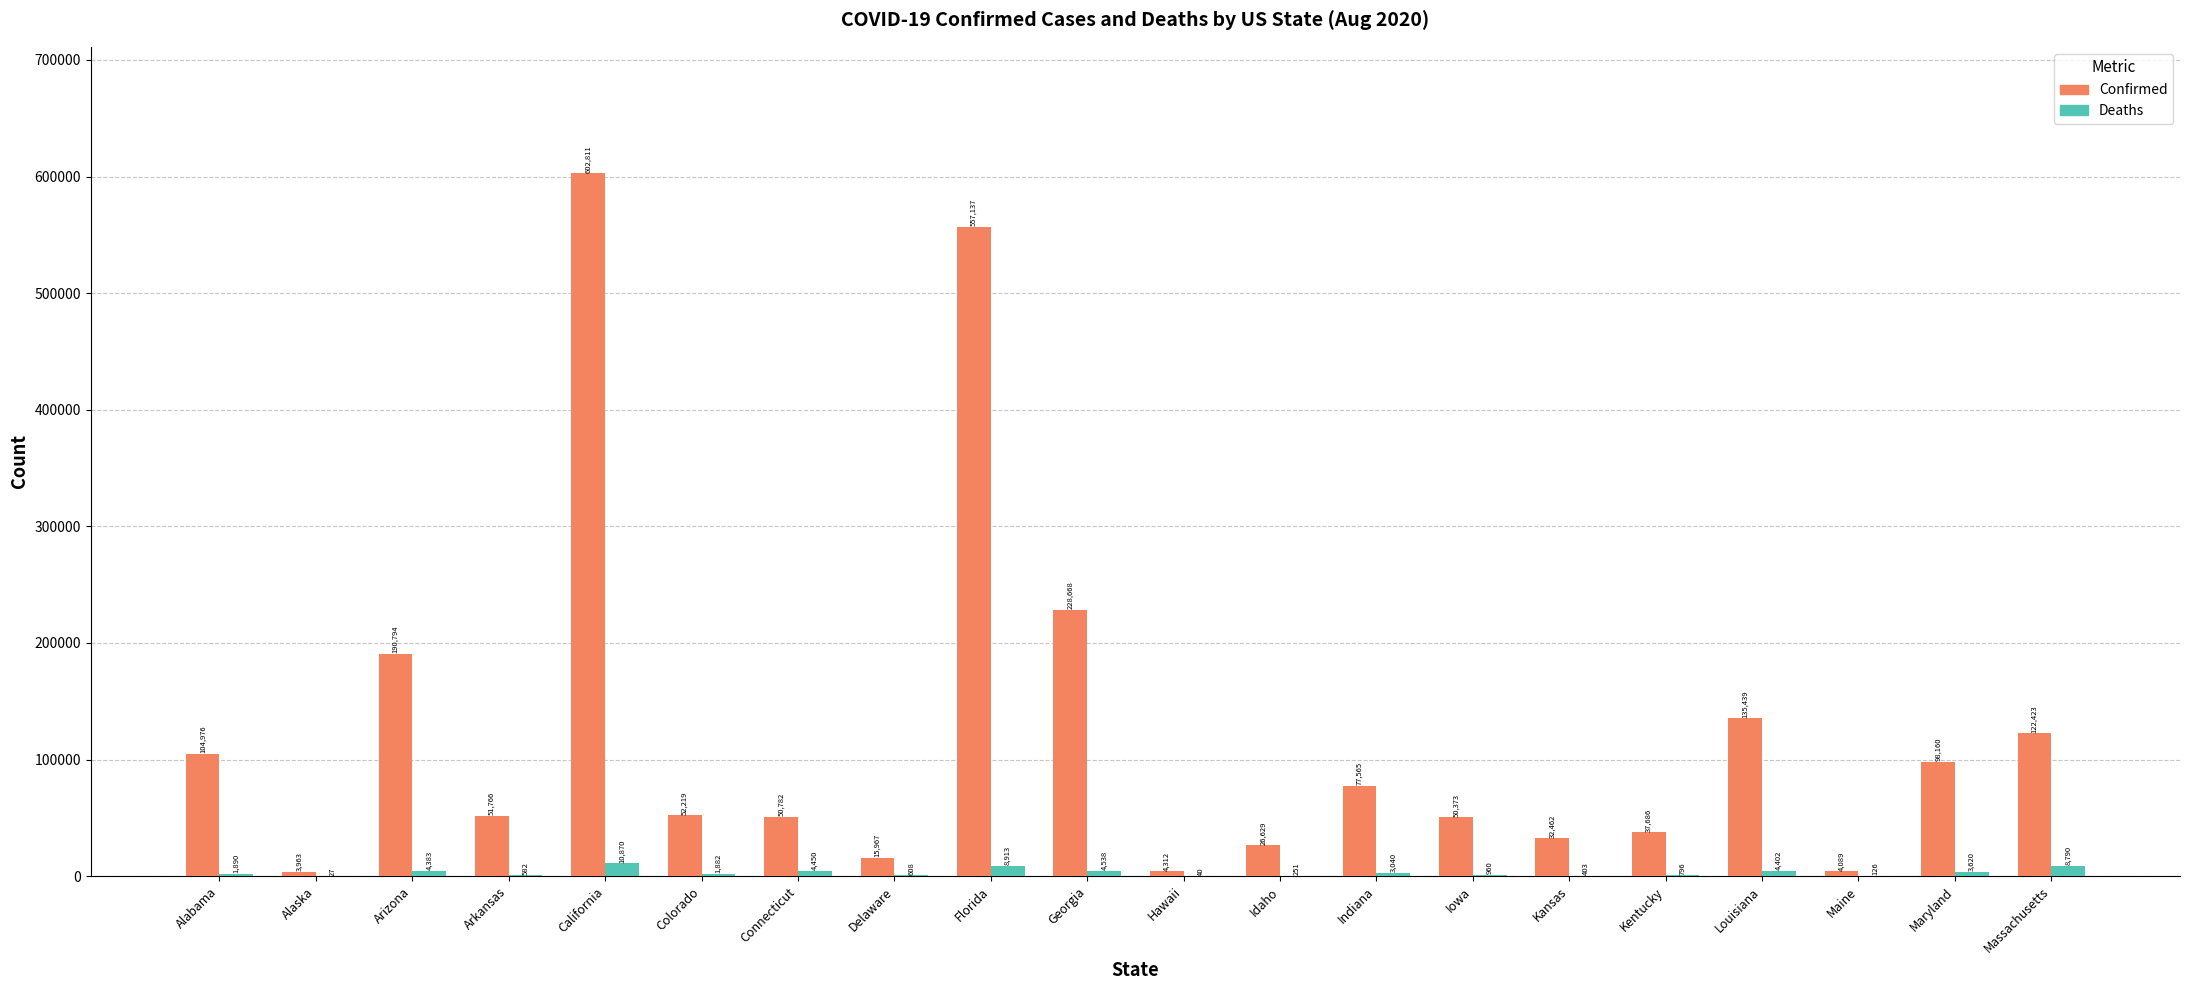

The Confirmed series shows 355445 at Florida. True or false?

False